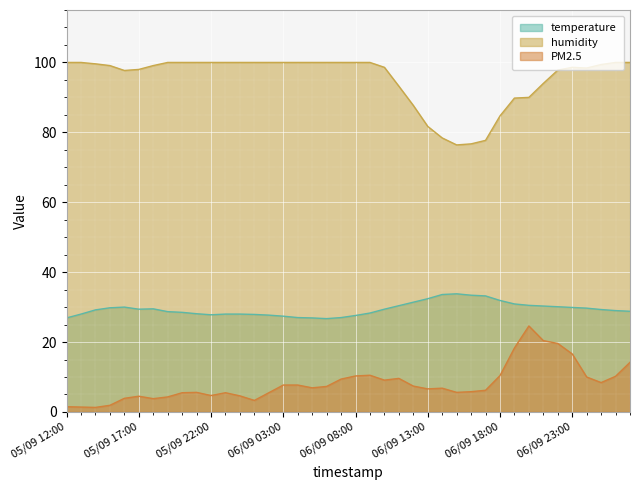

What is the maximum value shown in the chart?

100.0